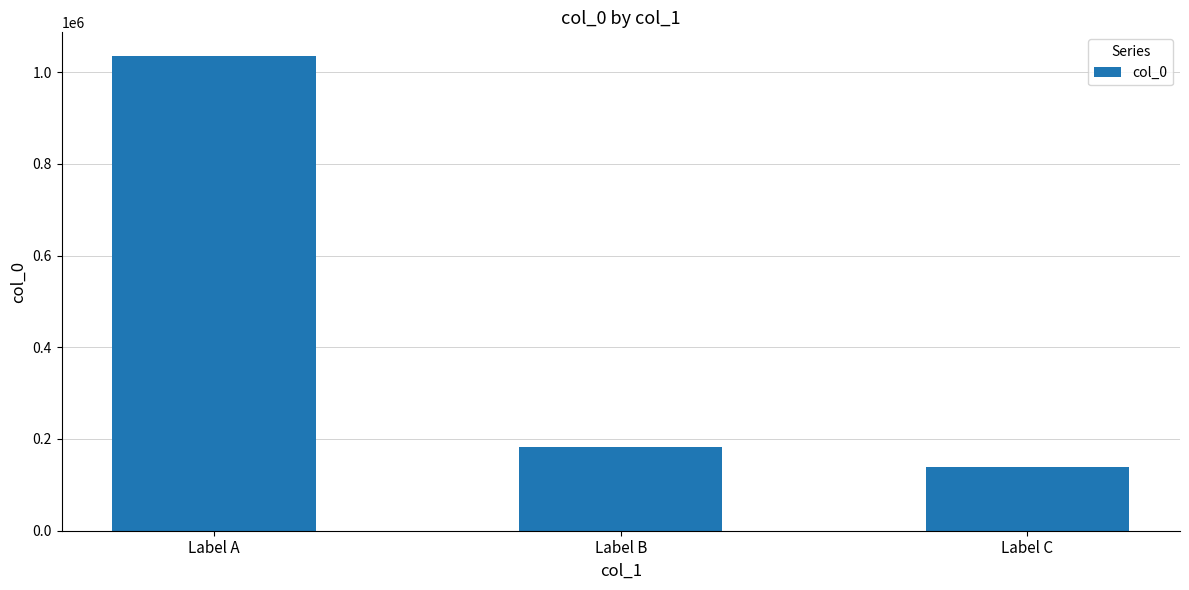

What is the minimum value shown in the chart?

139835